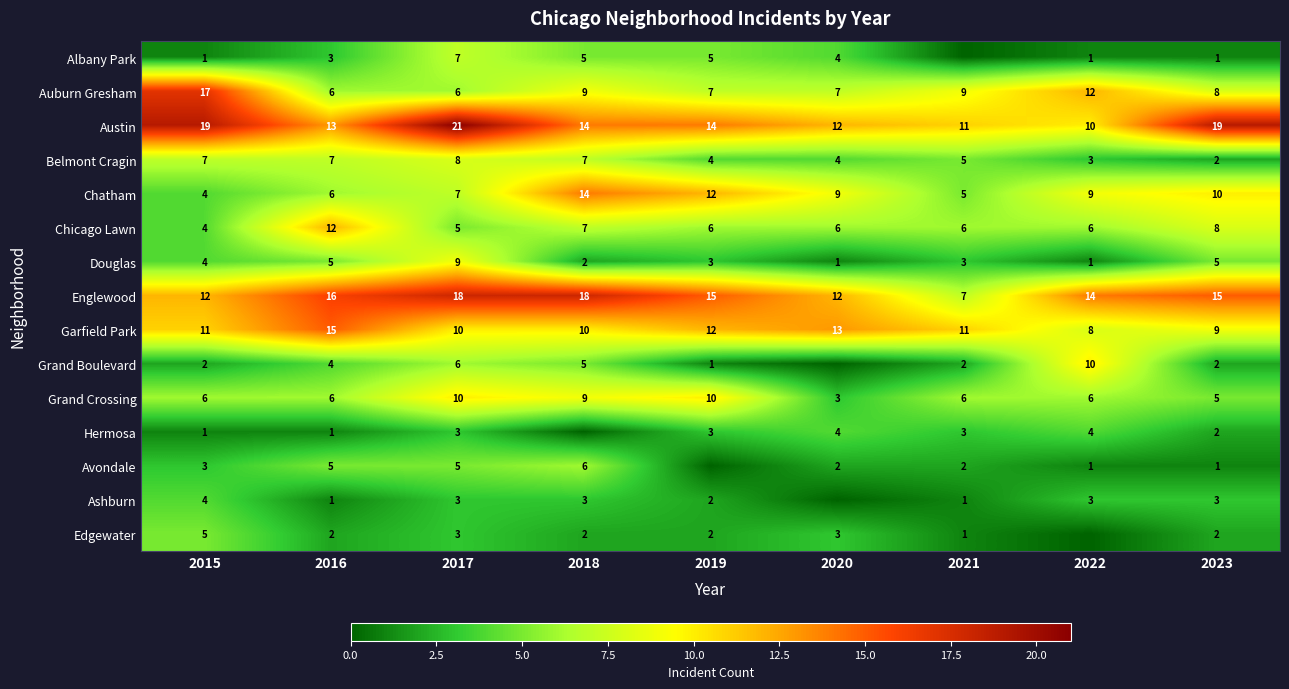

What is the sum of all Douglas values?

33